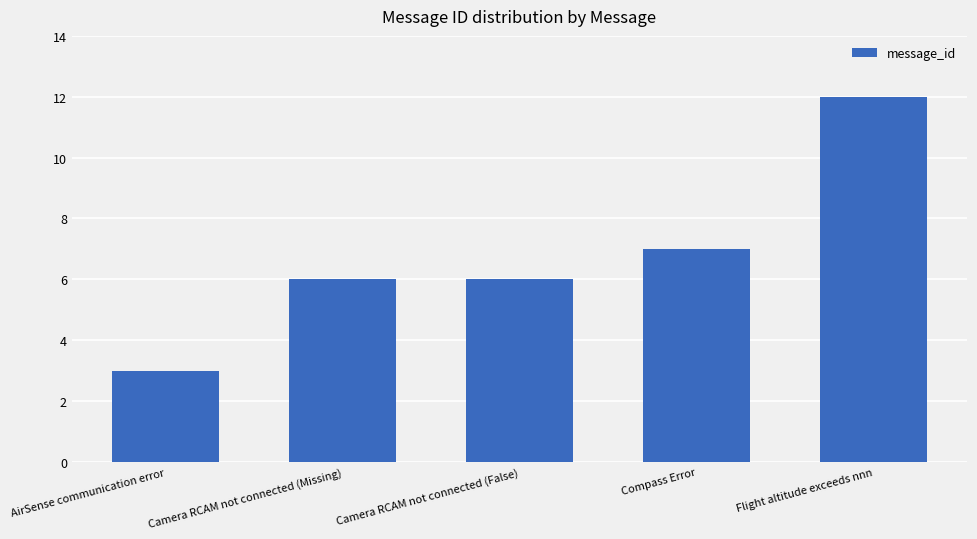

What value does the data have at Camera RCAM not connected (False)?

6